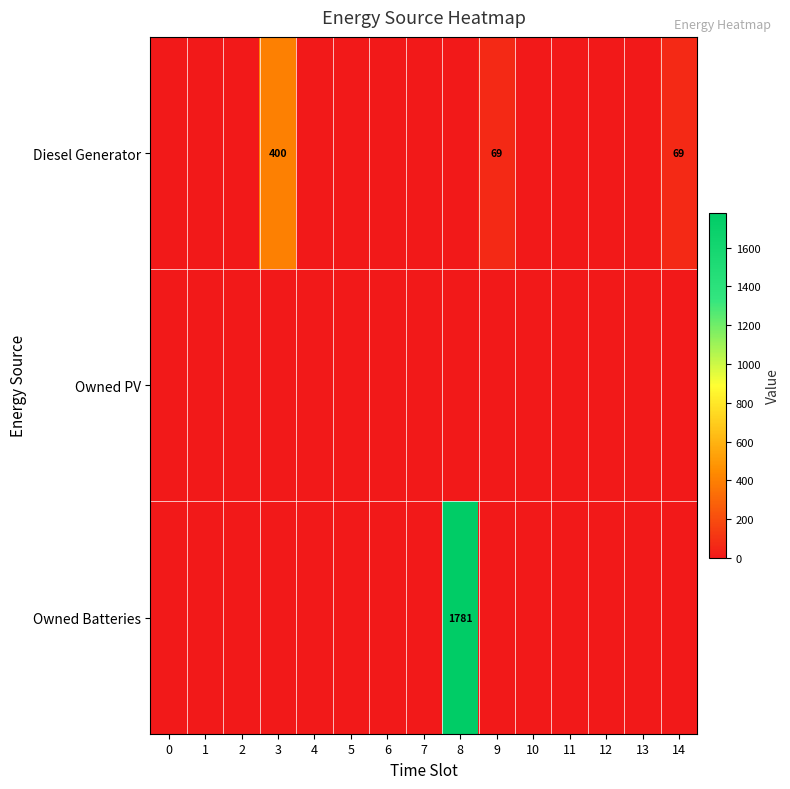

Is it true that Owned Batteries equals -955 at 5?

False